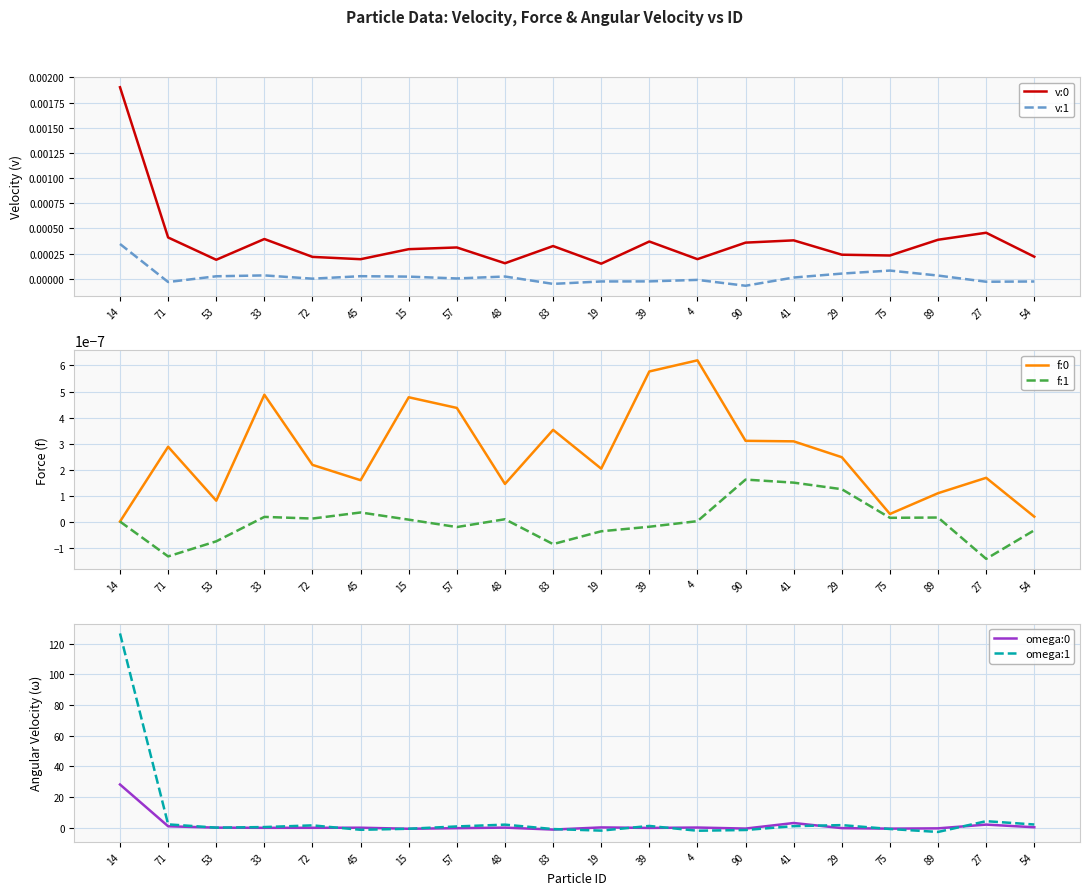

True or false: f:1 and v:0 intersect in this chart.

False